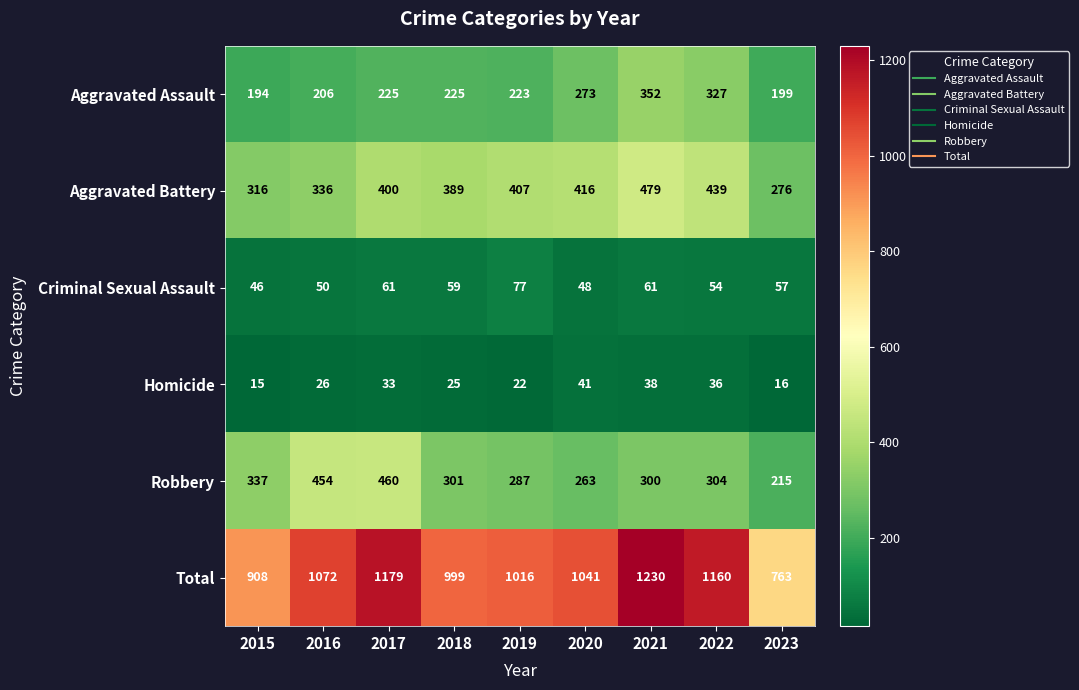

At 2018, list the series in order from smallest to largest.

Homicide, Criminal Sexual Assault, Aggravated Assault, Robbery, Aggravated Battery, Total